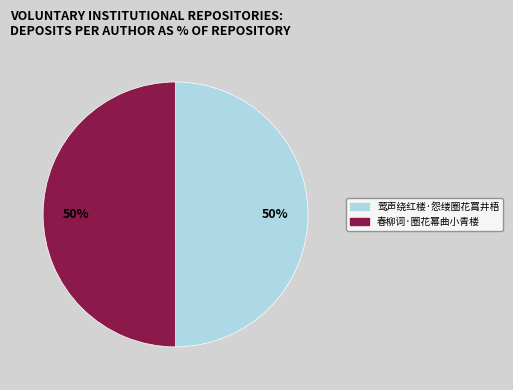

Is the sum of 春柳词·圈花幂曲小青楼 and 莺声绕红楼·怨缕圈花罥井梧 greater than half?

Yes